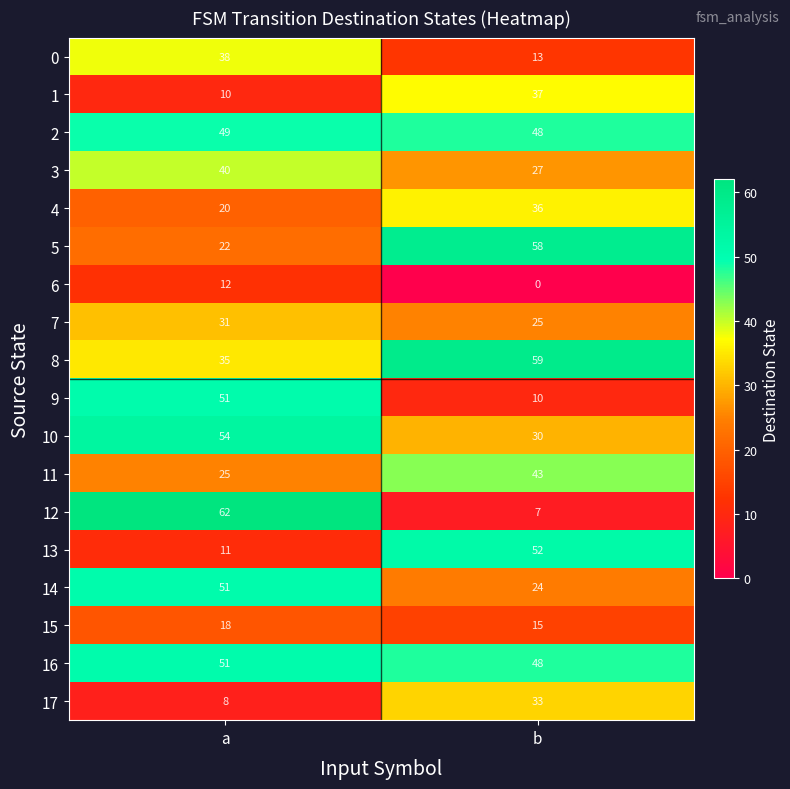

At which category does the chart reach its minimum across all series?

b